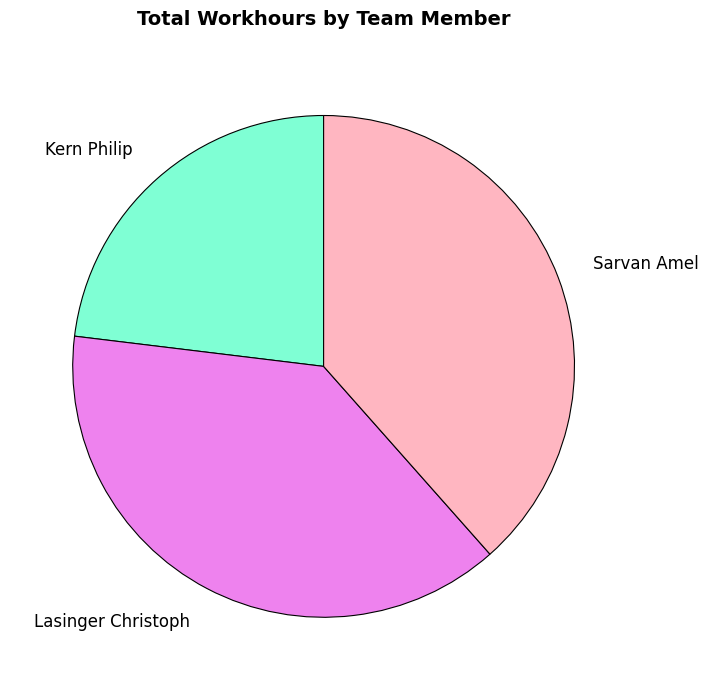

Does any single category account for the majority?

No